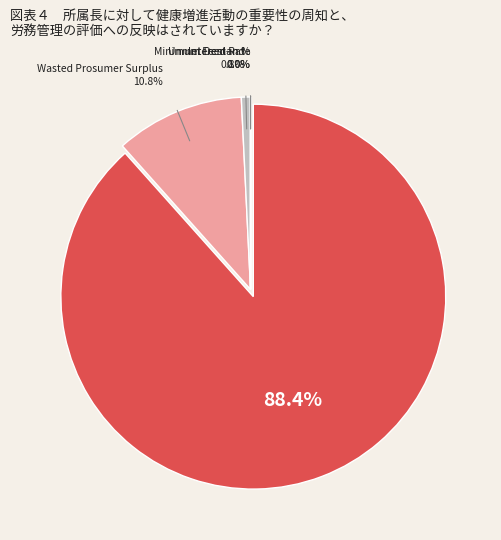

How many slices are in this pie chart?

5